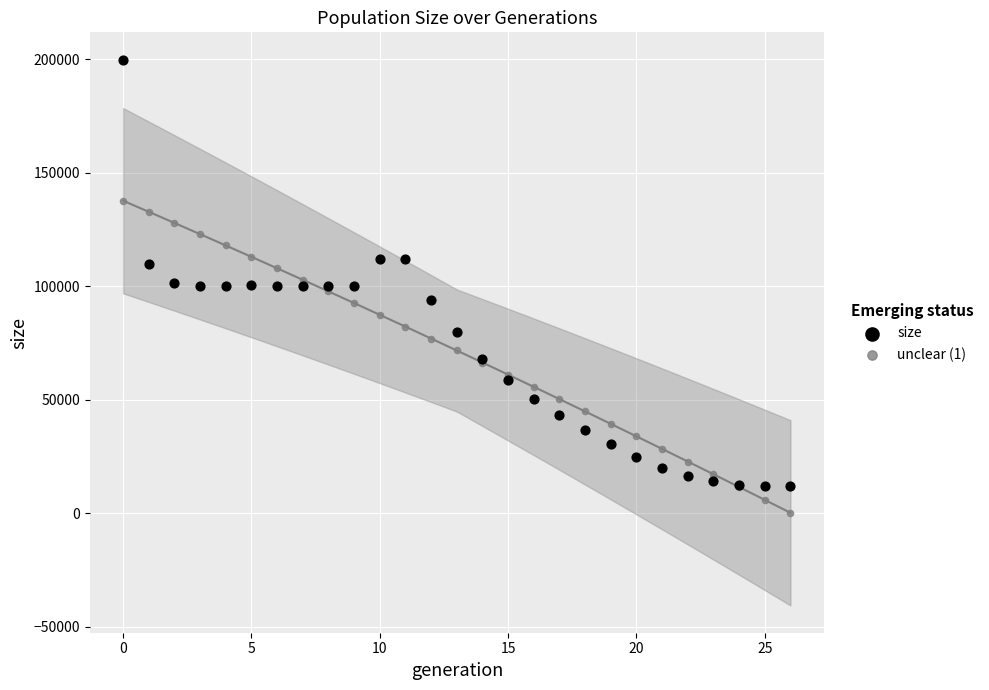

What are all the series names shown in the legend?

size, unclear (1)